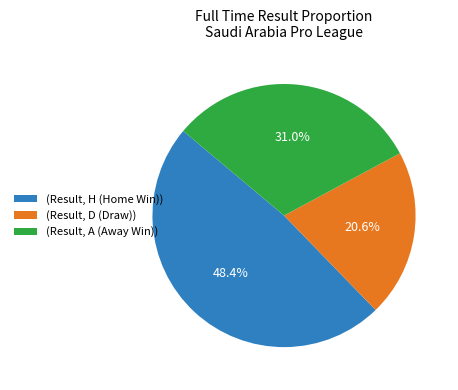

How many slices are in this pie chart?

3